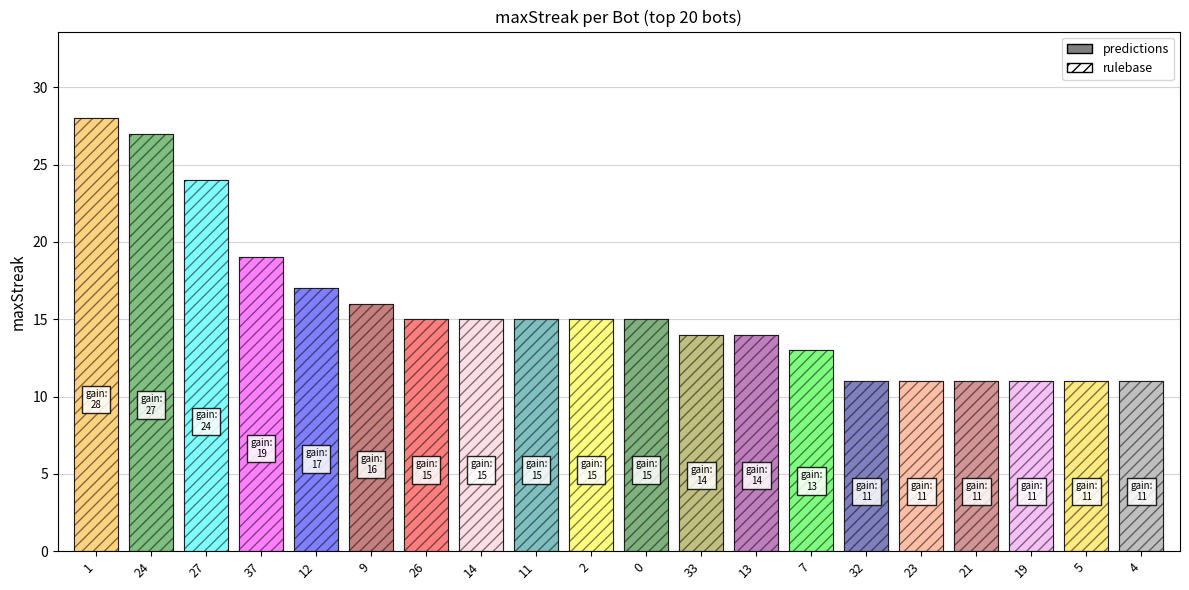

Rank the categories by value from highest to lowest.

1, 24, 27, 37, 12, 9, 26, 14, 11, 2, 0, 33, 13, 7, 32, 23, 21, 19, 5, 4